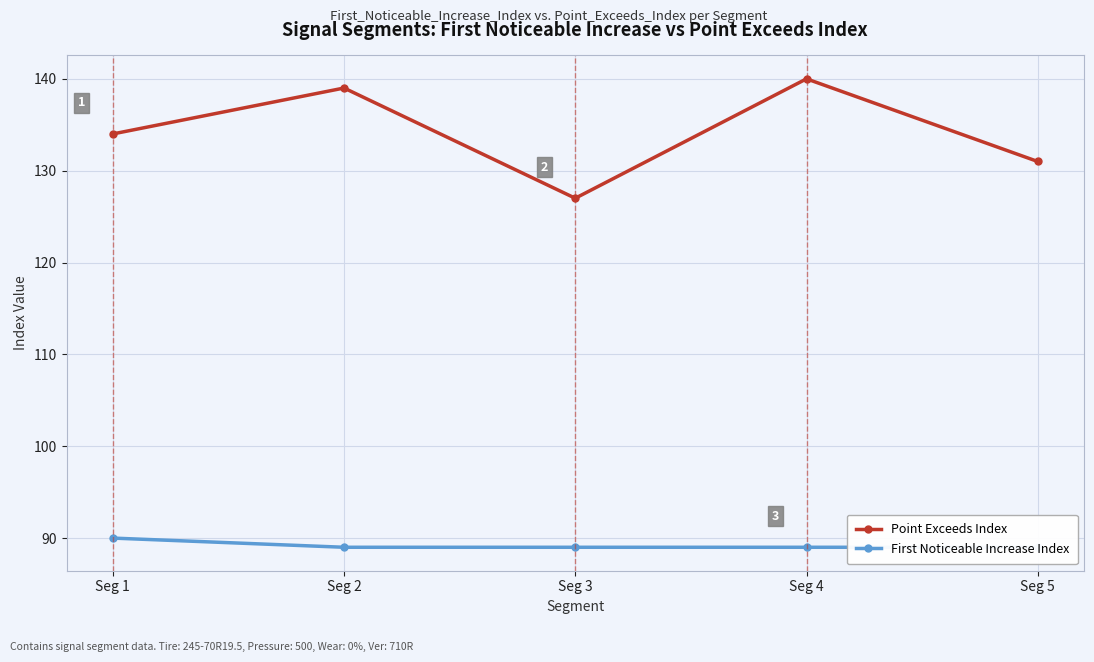

What is the value of the First Noticeable Increase Index point at the 3rd from the left?

89